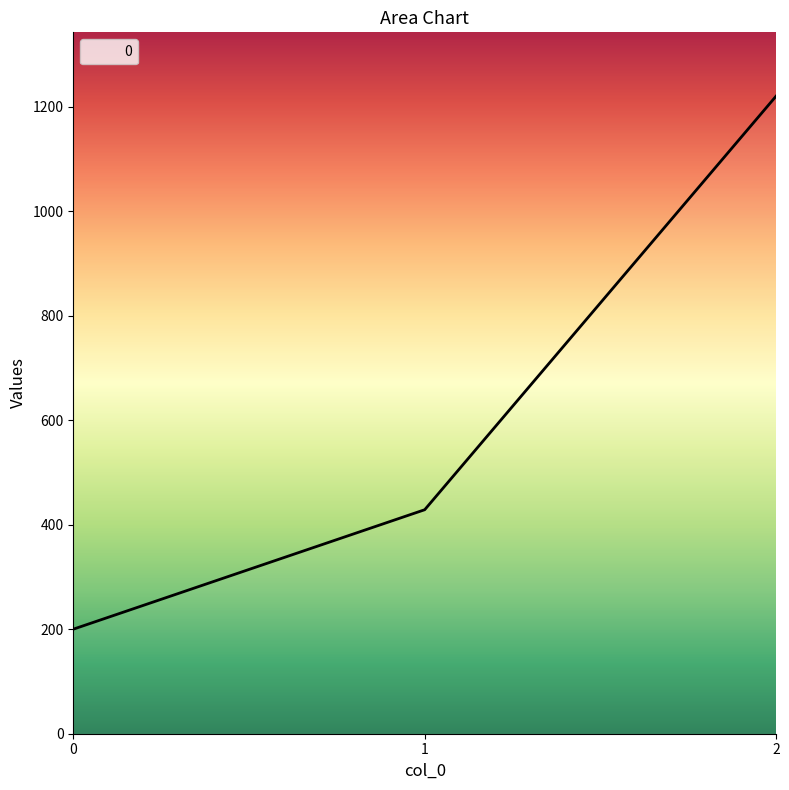

Is it true that the value at 1 is 428.6?

True